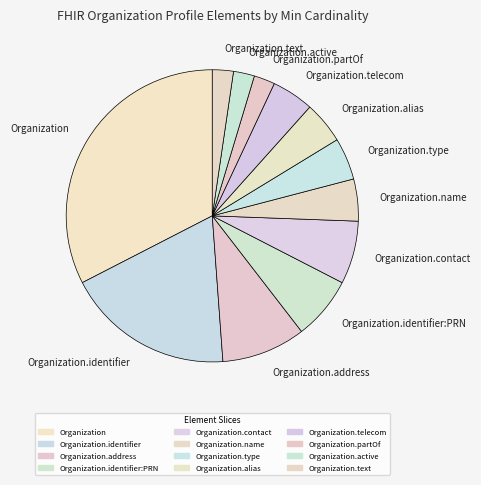

Which slice is the largest?

Organization